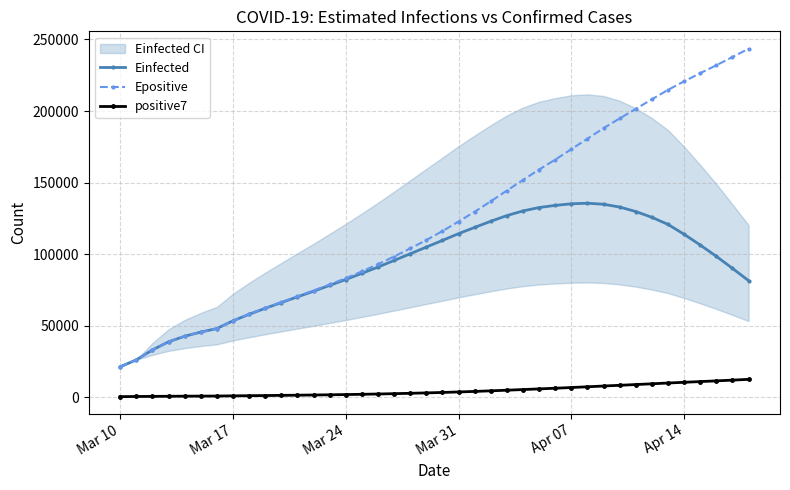

How many data points in positive7 are less than 3348?

20